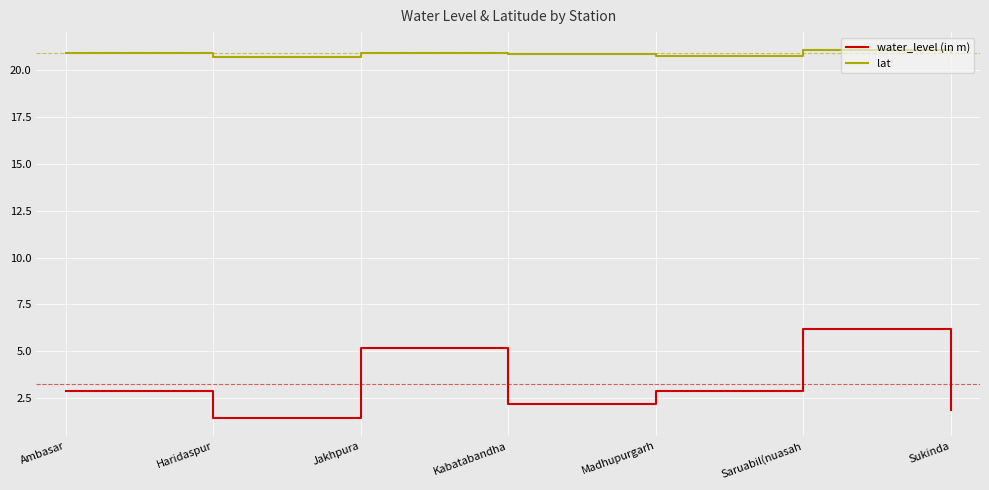

What is the sum of all water_level (in m) values?

22.6